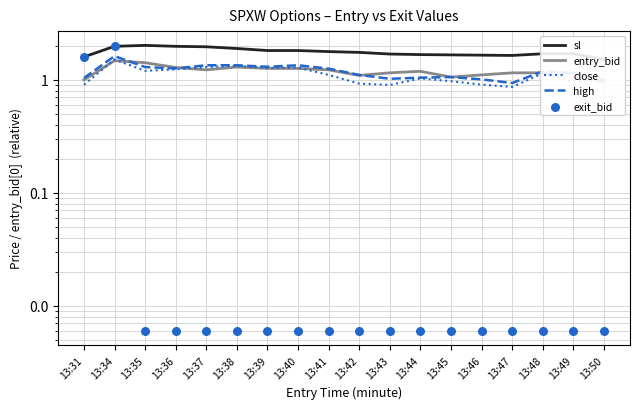

At which category is the sum across all series the highest?

13:34